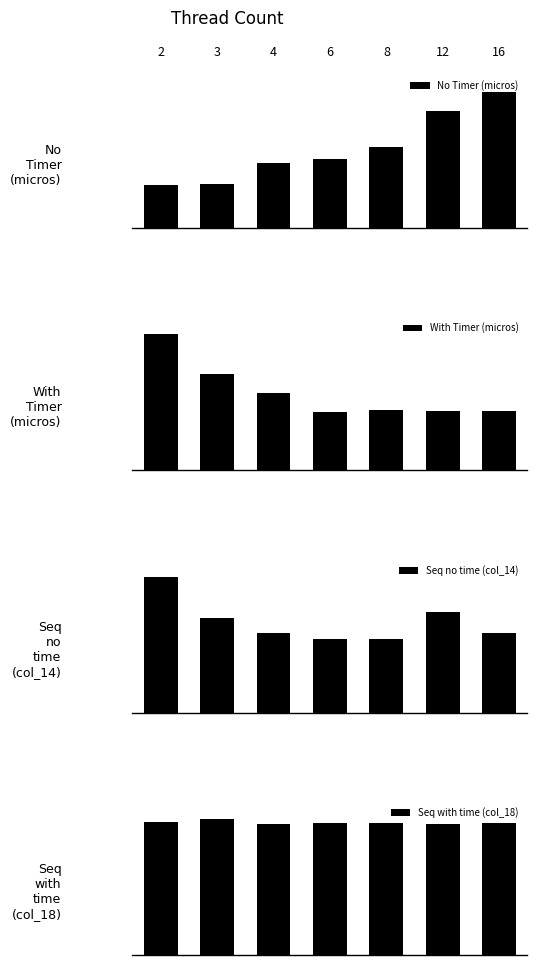

Reading right to left, list all the values displayed in this chart.

No Timer (micros): 1.0	0.9	0.6	0.5	0.5	0.3	0.3
With Timer (micros): 0.4	0.4	0.4	0.4	0.6	0.7	1.0
Seq no time (col_14): 0.6	0.7	0.5	0.5	0.6	0.7	1.0
Seq with time (col_18): 1.0	1.0	1.0	1.0	1.0	1.0	1.0